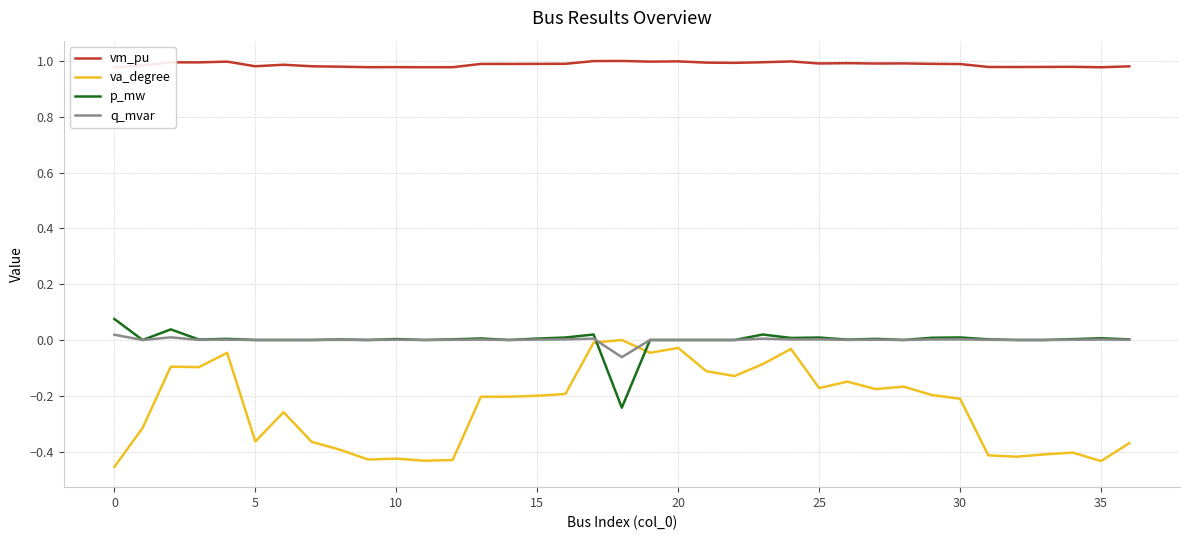

Reading right to left, what are all the values shown in this chart?

vm_pu: 1.0	1.0	1.0	1.0	1.0	1.0	1.0	1.0	1.0	1.0	1.0	1.0	1.0	1.0	1.0	1.0	1.0	1.0	1.0	1.0	1.0	1.0	1.0	1.0	1.0	1.0	1.0	1.0	1.0	1.0	1.0	1.0	1.0	1.0	1.0	1.0	1.0
va_degree: -0.4	-0.4	-0.4	-0.4	-0.4	-0.4	-0.2	-0.2	-0.2	-0.2	-0.1	-0.2	-0.0	-0.1	-0.1	-0.1	-0.0	-0.0	0.0	-0.0	-0.2	-0.2	-0.2	-0.2	-0.4	-0.4	-0.4	-0.4	-0.4	-0.4	-0.3	-0.4	-0.0	-0.1	-0.1	-0.3	-0.5
p_mw: 0.0	0.0	0.0	0.0	0.0	0.0	0.0	0.0	0.0	0.0	0.0	0.0	0.0	0.0	0.0	0.0	0.0	0.0	-0.2	0.0	0.0	0.0	0.0	0.0	0.0	0.0	0.0	0.0	0.0	0.0	0.0	0.0	0.0	0.0	0.0	0.0	0.1
q_mvar: 0.0	0.0	0.0	0.0	0.0	0.0	0.0	0.0	0.0	0.0	0.0	0.0	0.0	0.0	0.0	0.0	0.0	0.0	-0.1	0.0	0.0	0.0	0.0	0.0	0.0	0.0	0.0	0.0	0.0	0.0	0.0	0.0	0.0	0.0	0.0	0.0	0.0